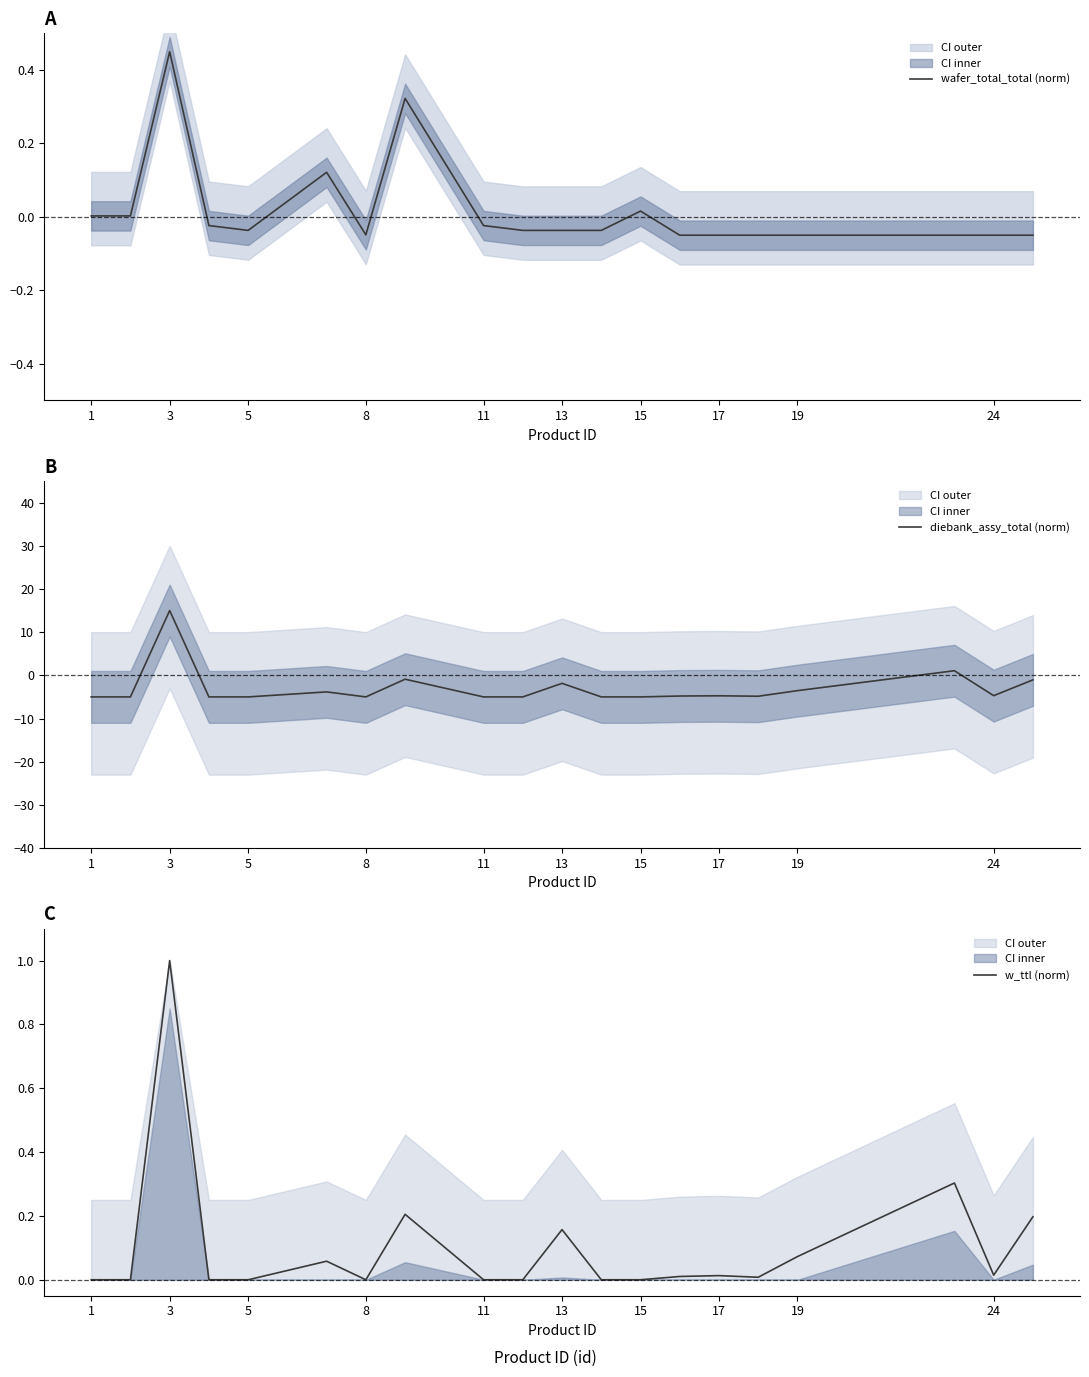

True or false: w_ttl (norm) has a value of 0.6 at 15.

False